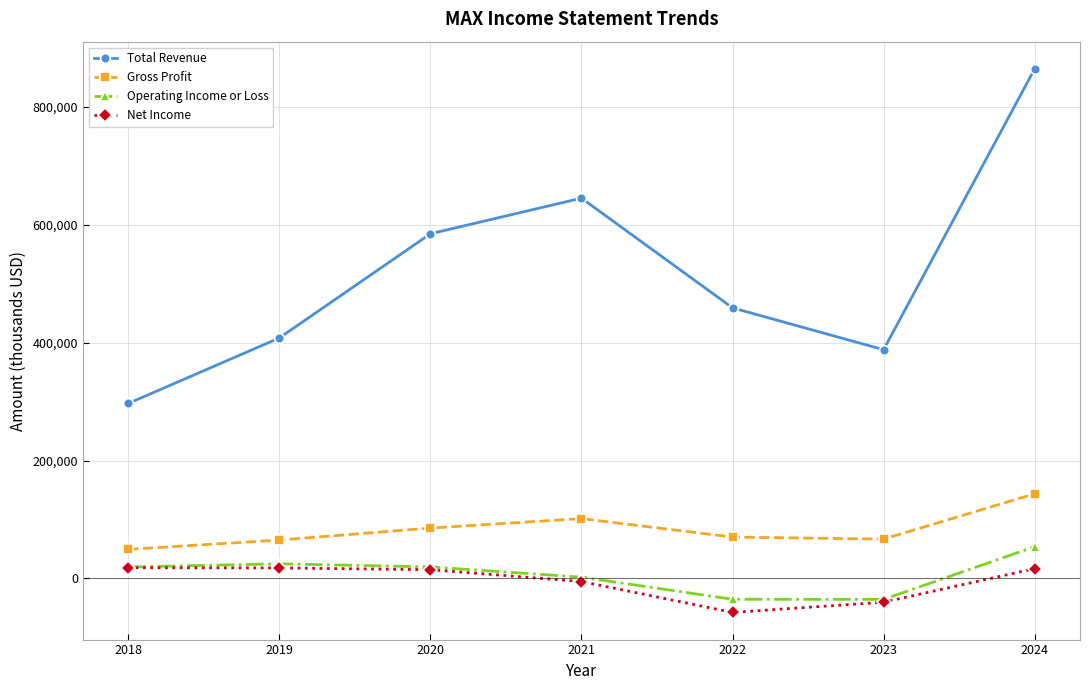

What is the spread (max minus min) of values at 2019?

390200